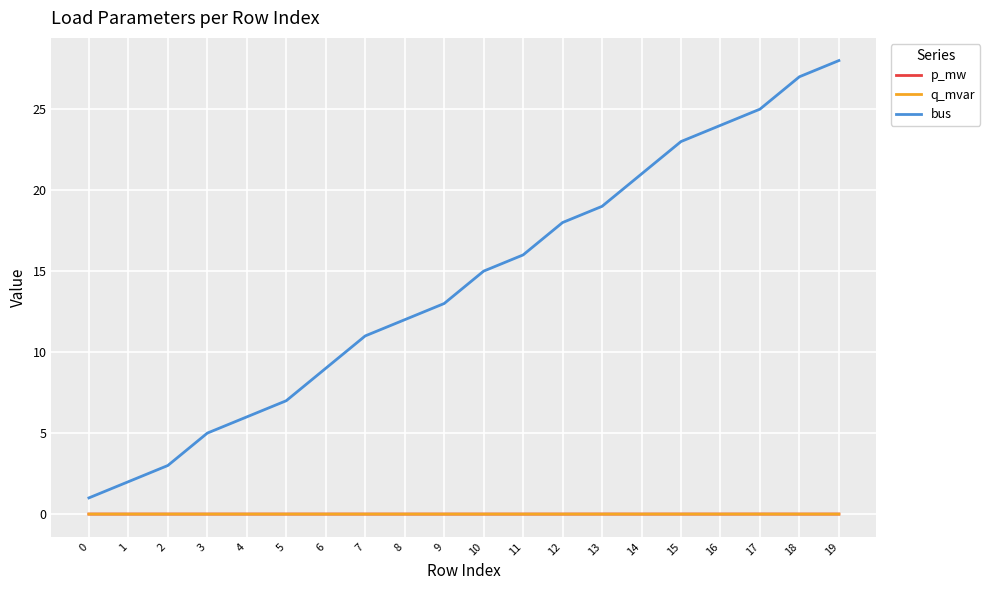

What is the minimum value for bus?

1.0